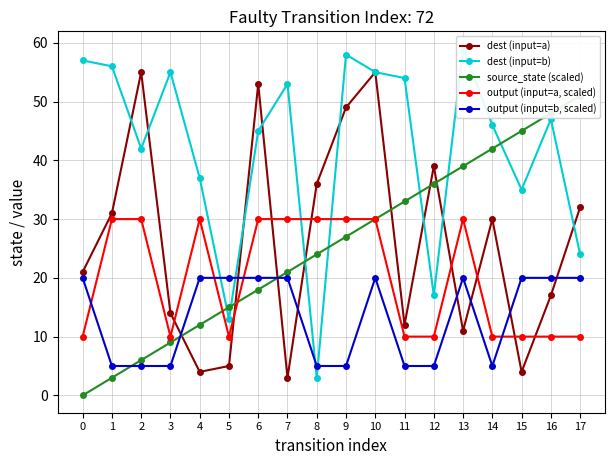

Reading left to right, transcribe all the data shown in this chart.

dest (input=a): 21	31	55	14	4	5	53	3	36	49	55	12	39	11	30	4	17	32
dest (input=b): 57	56	42	55	37	13	45	53	3	58	55	54	17	59	46	35	47	24
source_state (scaled): 0	3	6	9	12	15	18	21	24	27	30	33	36	39	42	45	48	51
output (input=a, scaled): 10	30	30	10	30	10	30	30	30	30	30	10	10	30	10	10	10	10
output (input=b, scaled): 20	5	5	5	20	20	20	20	5	5	20	5	5	20	5	20	20	20